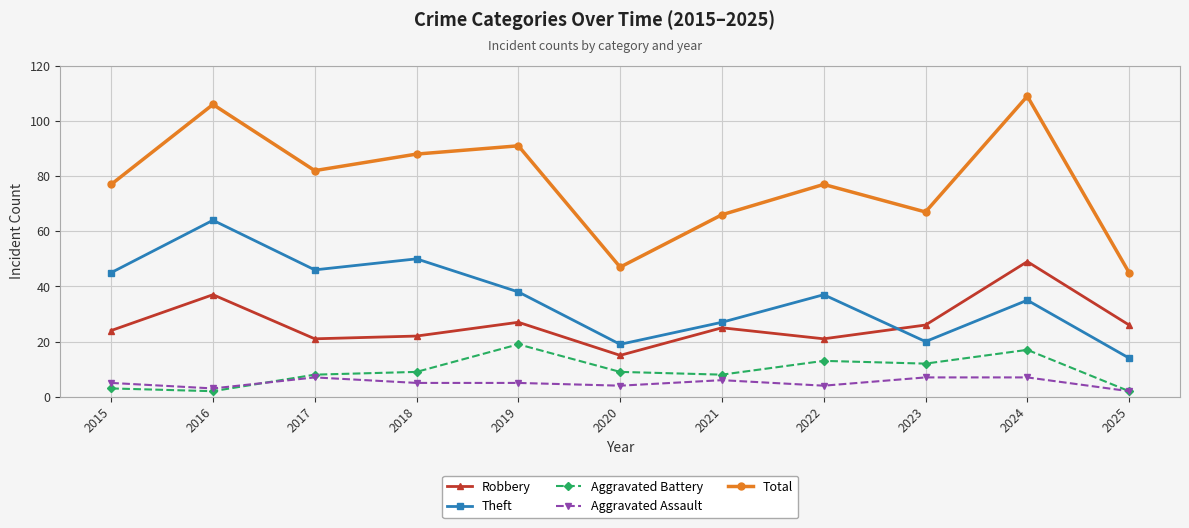

Reading left to right, what are all the values shown in this chart?

Robbery: 2015=24	2016=37	2017=21	2018=22	2019=27	2020=15	2021=25	2022=21	2023=26	2024=49	2025=26
Theft: 2015=45	2016=64	2017=46	2018=50	2019=38	2020=19	2021=27	2022=37	2023=20	2024=35	2025=14
Aggravated Battery: 2015=3	2016=2	2017=8	2018=9	2019=19	2020=9	2021=8	2022=13	2023=12	2024=17	2025=2
Aggravated Assault: 2015=5	2016=3	2017=7	2018=5	2019=5	2020=4	2021=6	2022=4	2023=7	2024=7	2025=2
Total: 2015=77	2016=106	2017=82	2018=88	2019=91	2020=47	2021=66	2022=77	2023=67	2024=109	2025=45